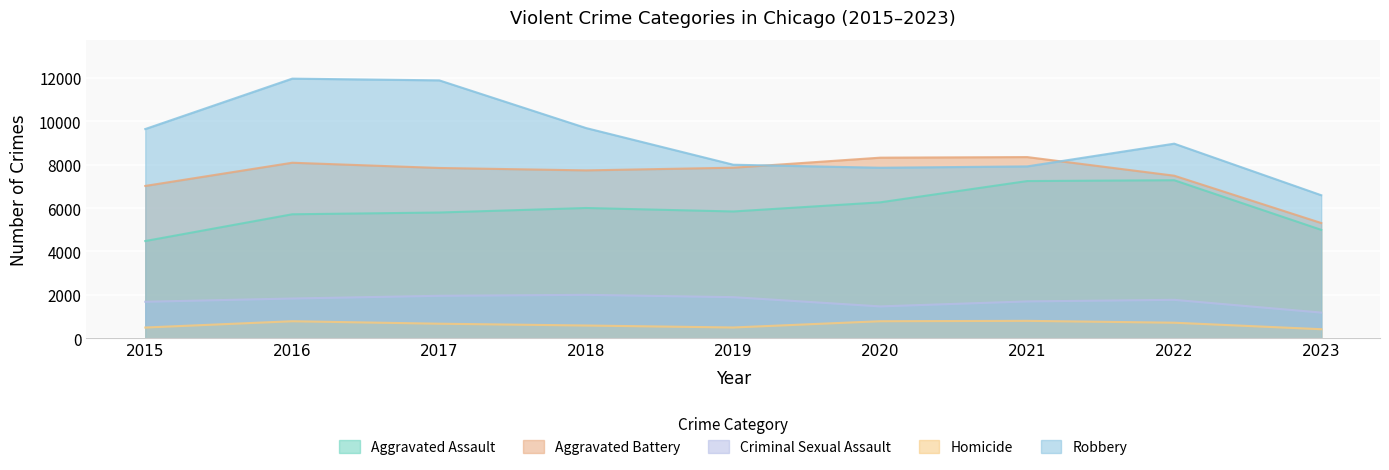

How many interior local peaks does the Aggravated Assault series have?

2